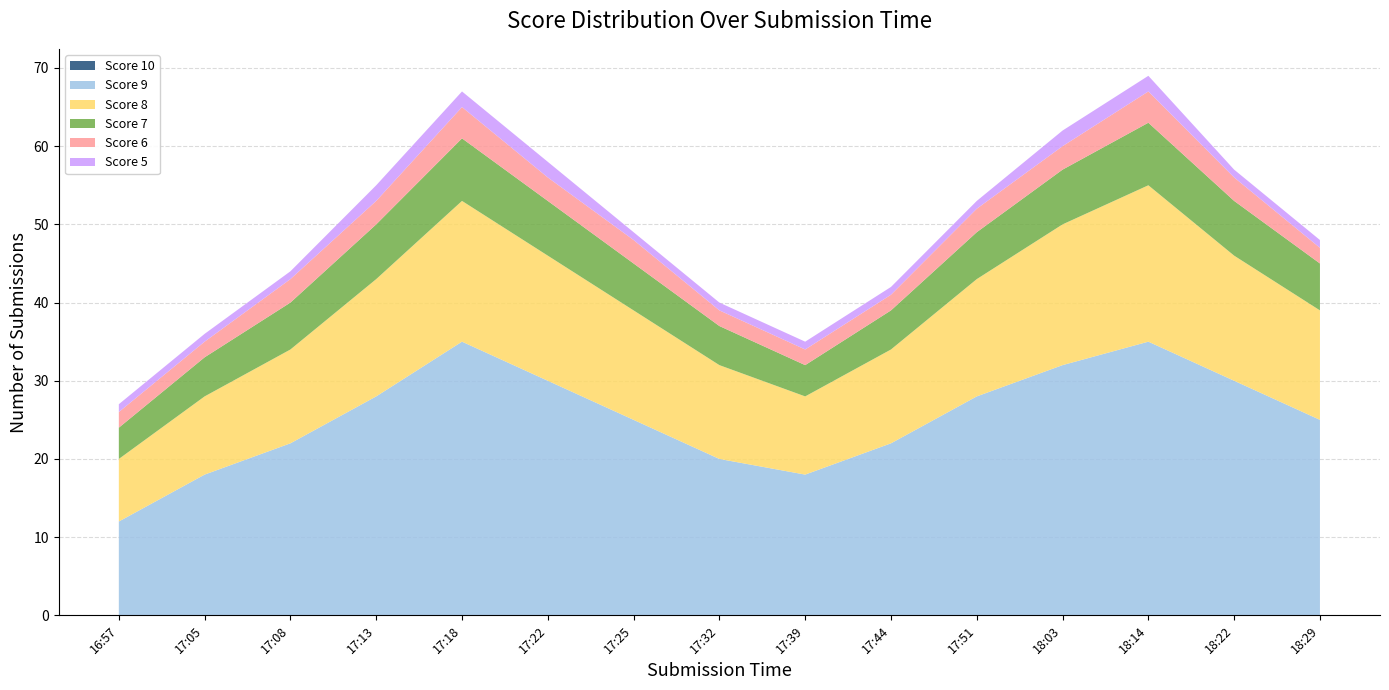

Reading right to left, transcribe all the data shown in this chart.

Score 10: 0	0	0	0	0	0	0	0	0	0	0	0	0	0	0
Score 9: 25	30	35	32	28	22	18	20	25	30	35	28	22	18	12
Score 8: 14	16	20	18	15	12	10	12	14	16	18	15	12	10	8
Score 7: 6	7	8	7	6	5	4	5	6	7	8	7	6	5	4
Score 6: 2	3	4	3	3	2	2	2	3	3	4	3	3	2	2
Score 5: 1	1	2	2	1	1	1	1	1	2	2	2	1	1	1